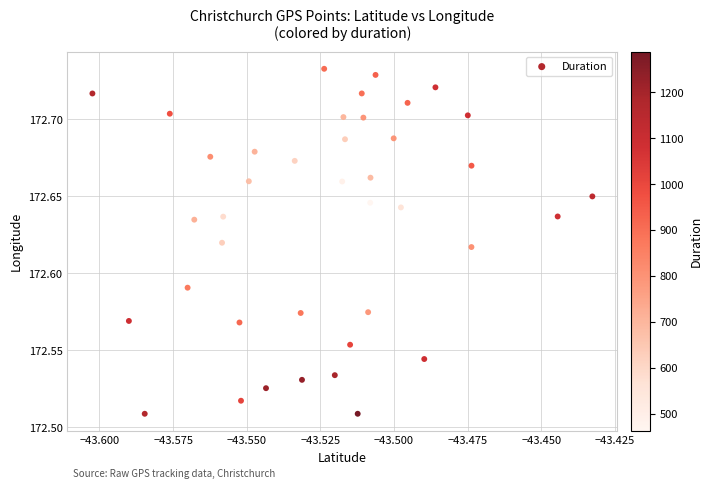

Count the number of points in this scatter plot.

40